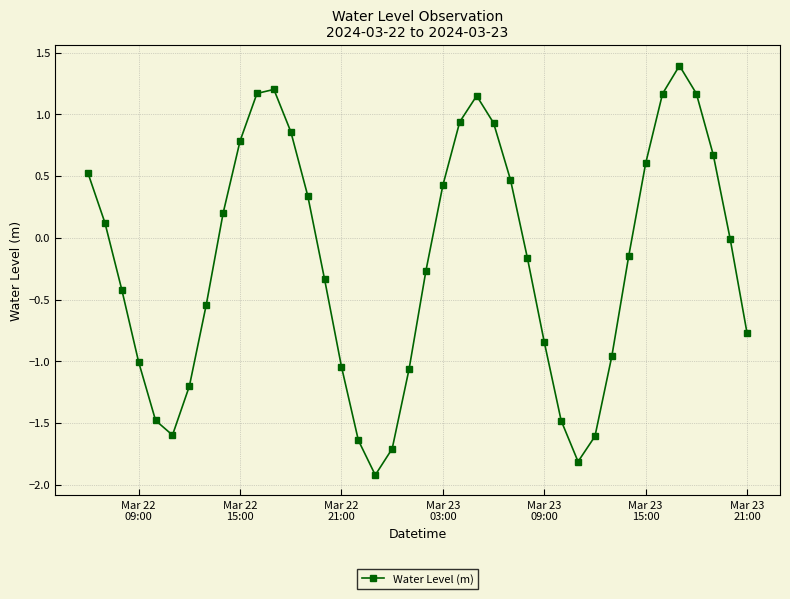

How many data points does each series have?

40